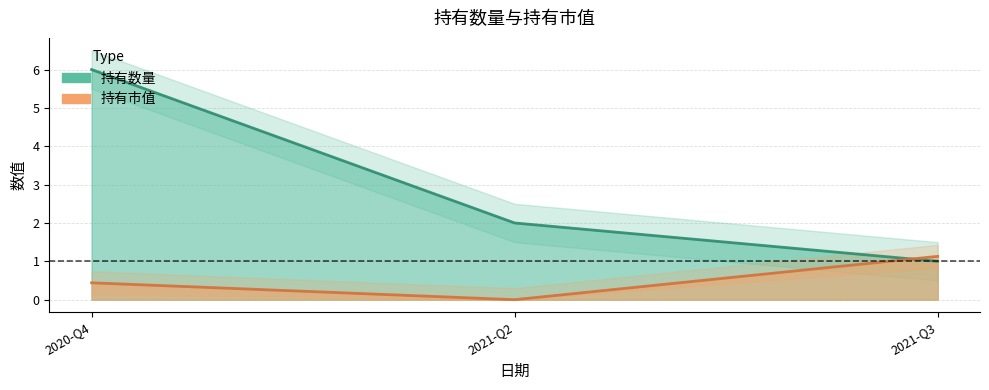

How many positive values does the 持有市值 series have?

2